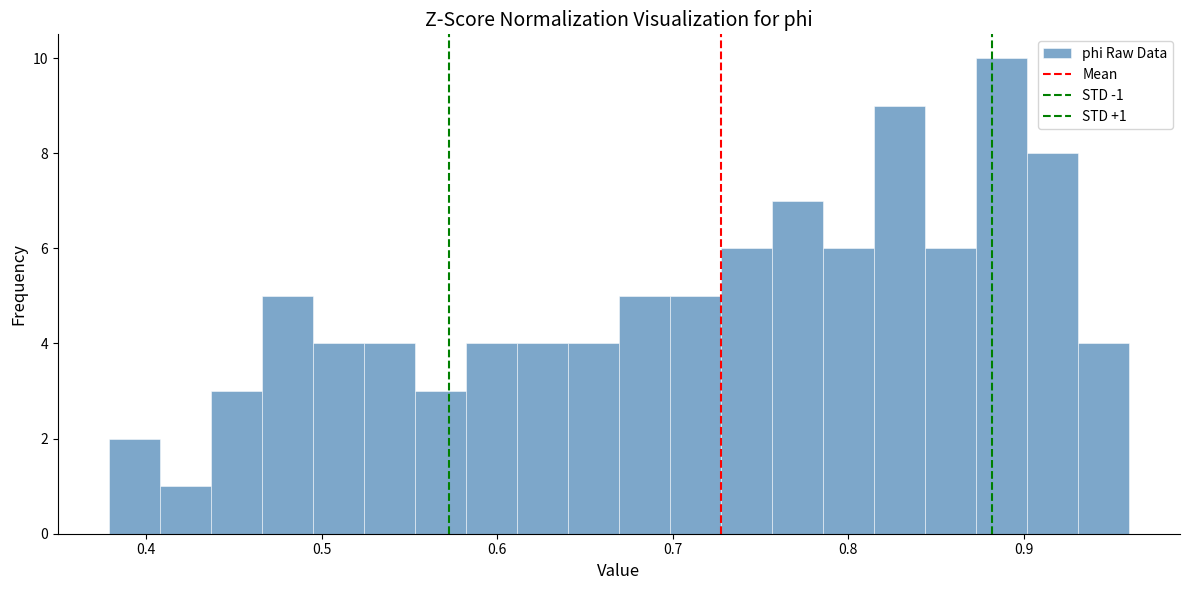

Read against the x-axis, roughly where is the centre of the tallest bar?

0.89